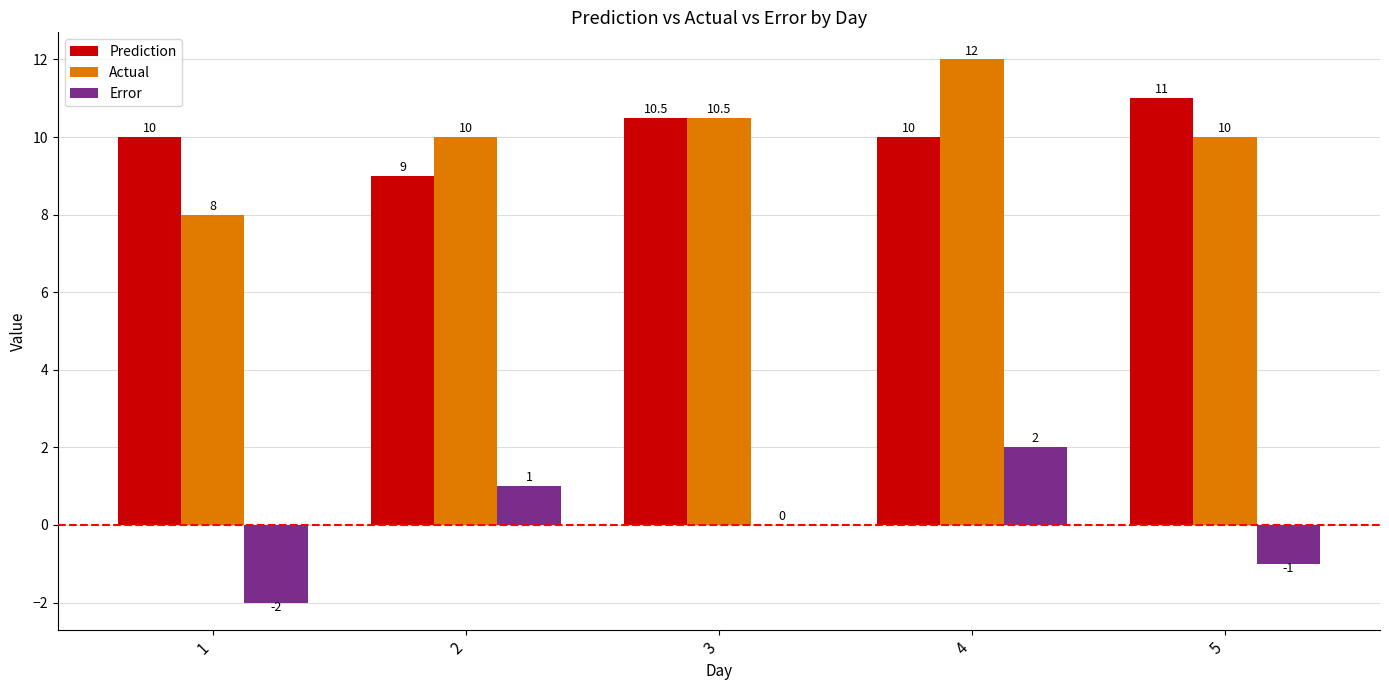

What is the sum of the Actual values at 1 and 2?

18.0